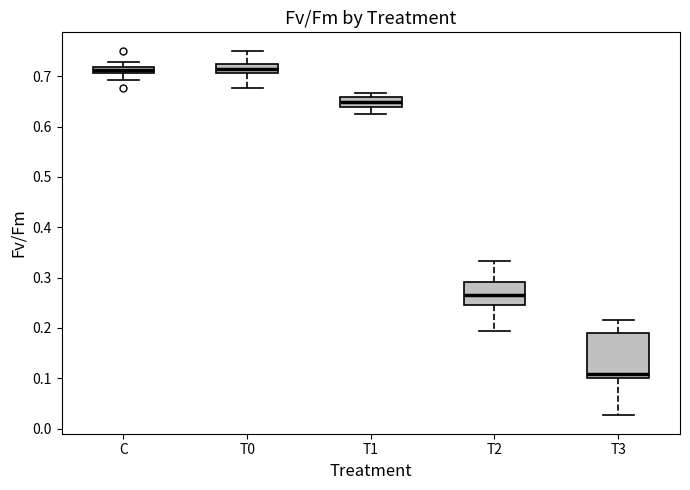

Where does the upper whisker of the box for C end on the y-axis? The values are not printed on the chart, so give them approximately, as read against the axis.

0.73